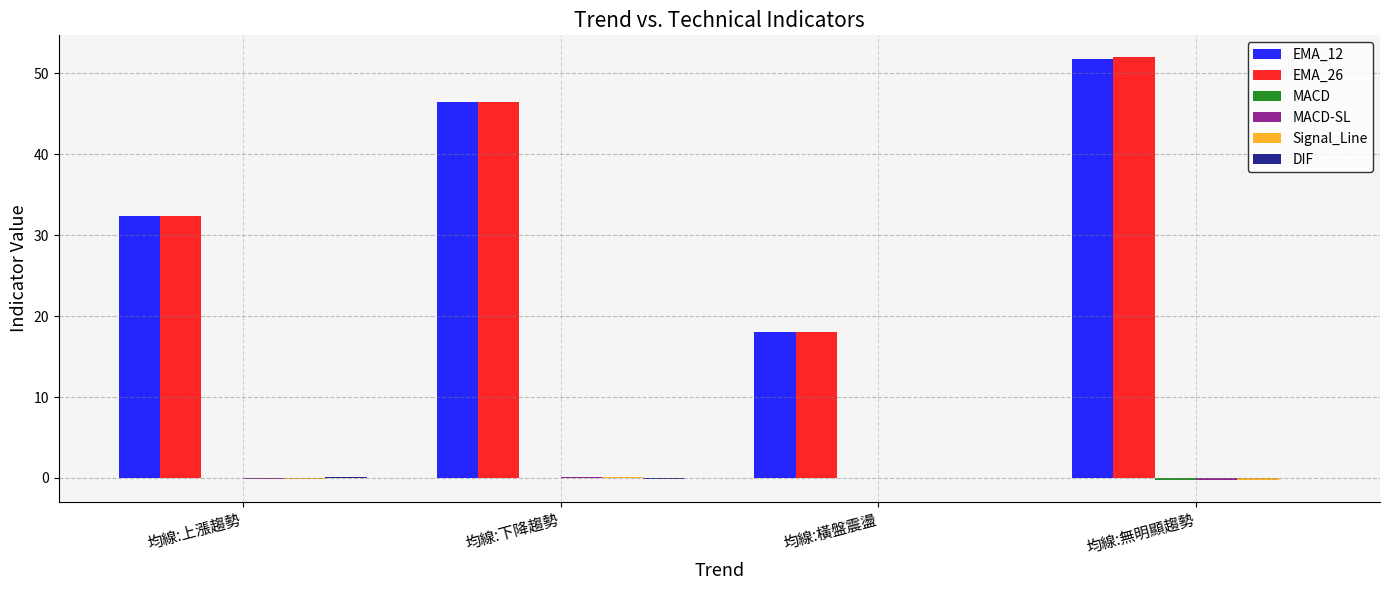

Is it true that EMA_12 equals 18.0 at 均線:橫盤震盪?

True